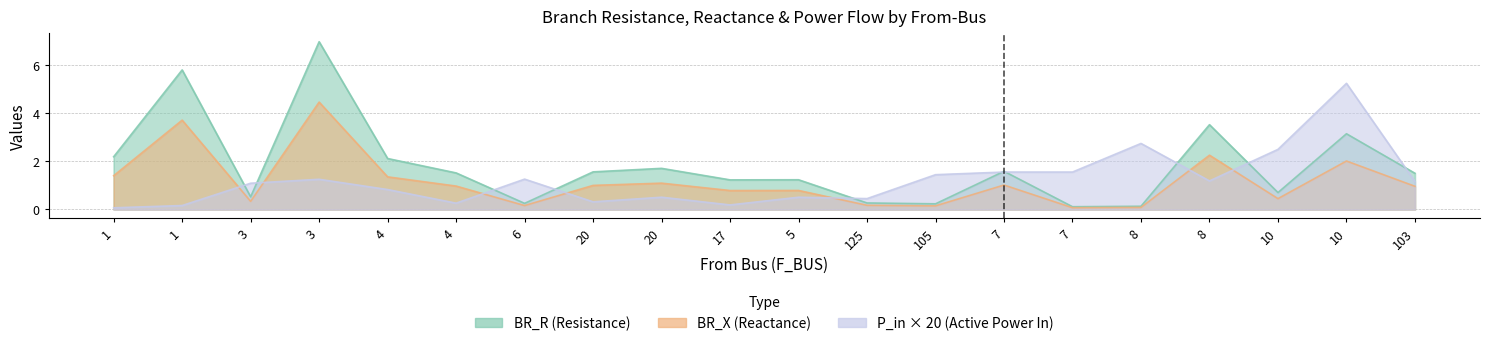

Which category has the lowest value in the P_in series?

1